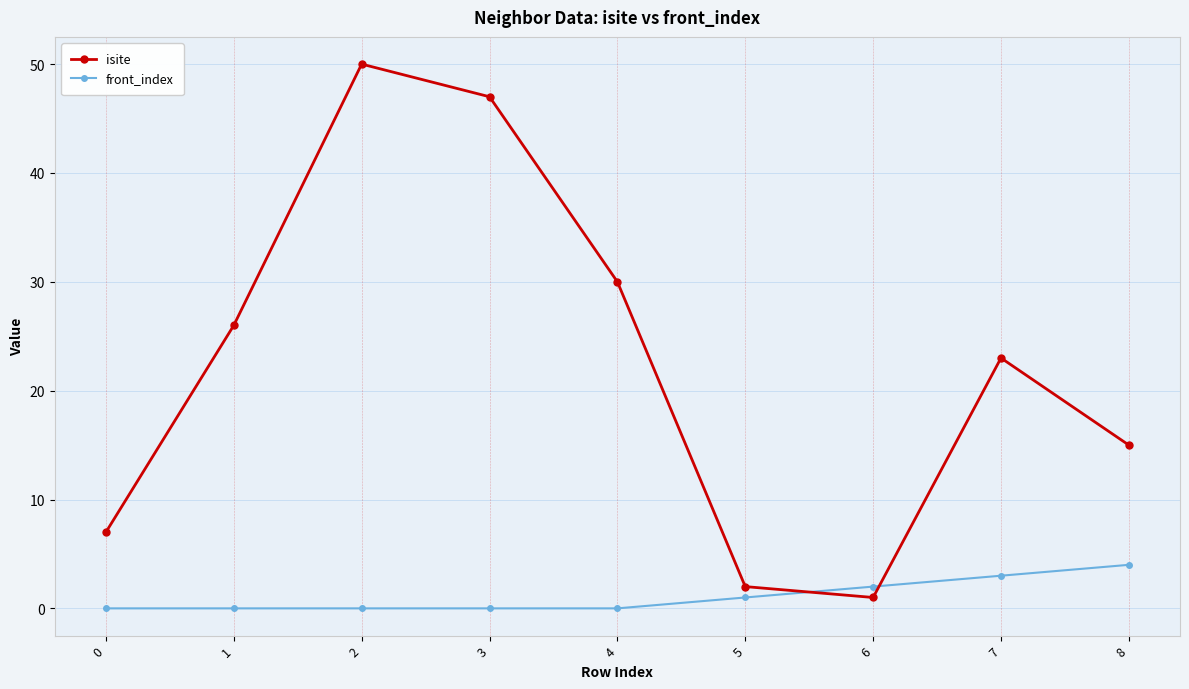

At which category is the sum across all series the highest?

2